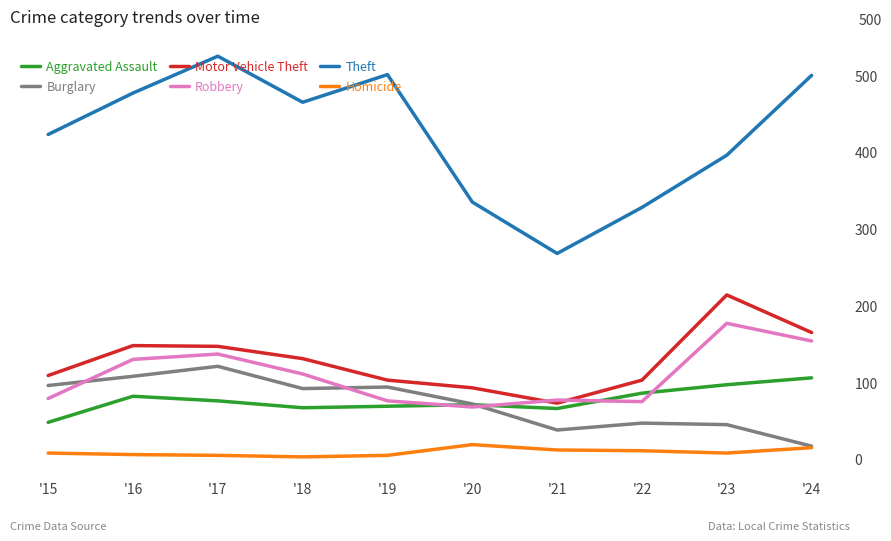

What are all the series names shown in the legend?

Aggravated Assault, Burglary, Motor Vehicle Theft, Robbery, Theft, Homicide